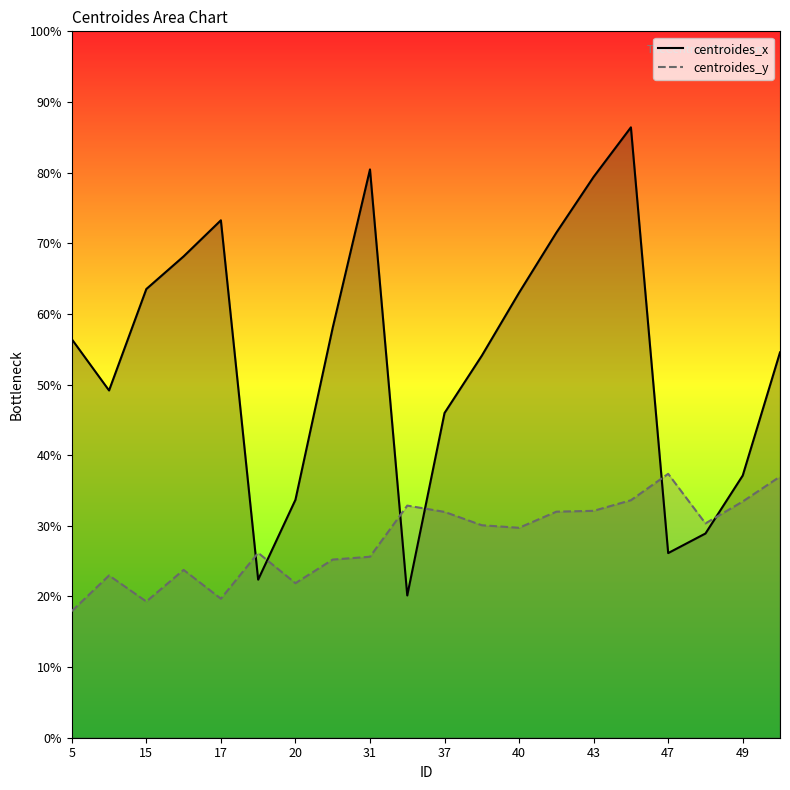

What is the total value across all series at 49?

70.6